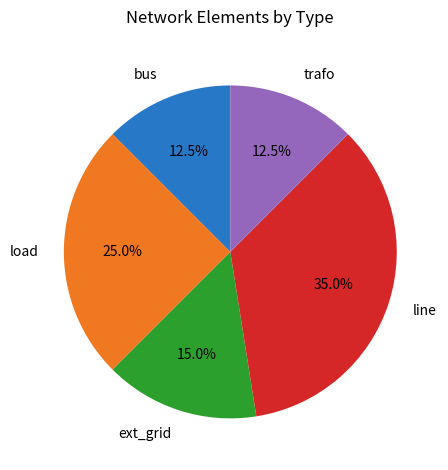

Does load account for over 50% of the chart?

No